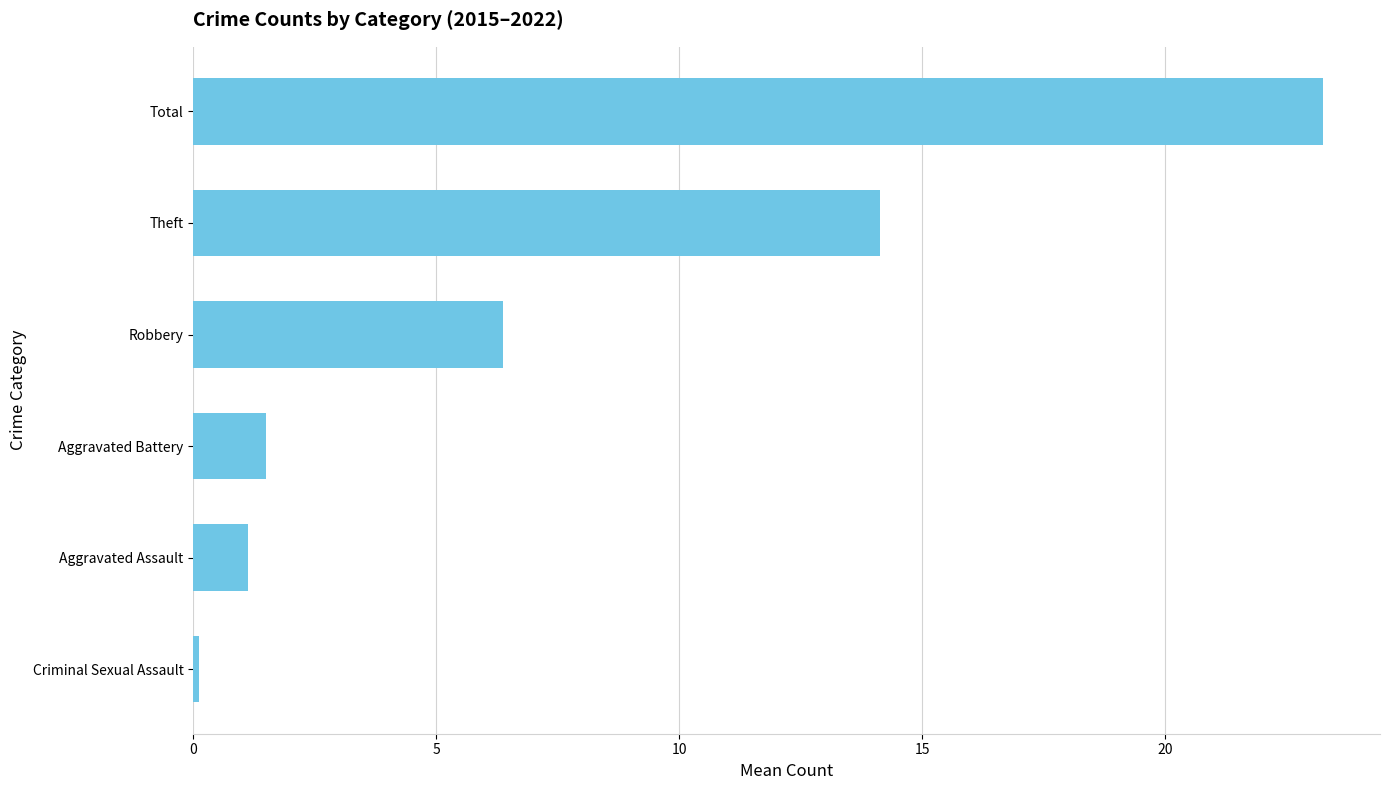

What is the difference between the second highest and second lowest values?

13.0